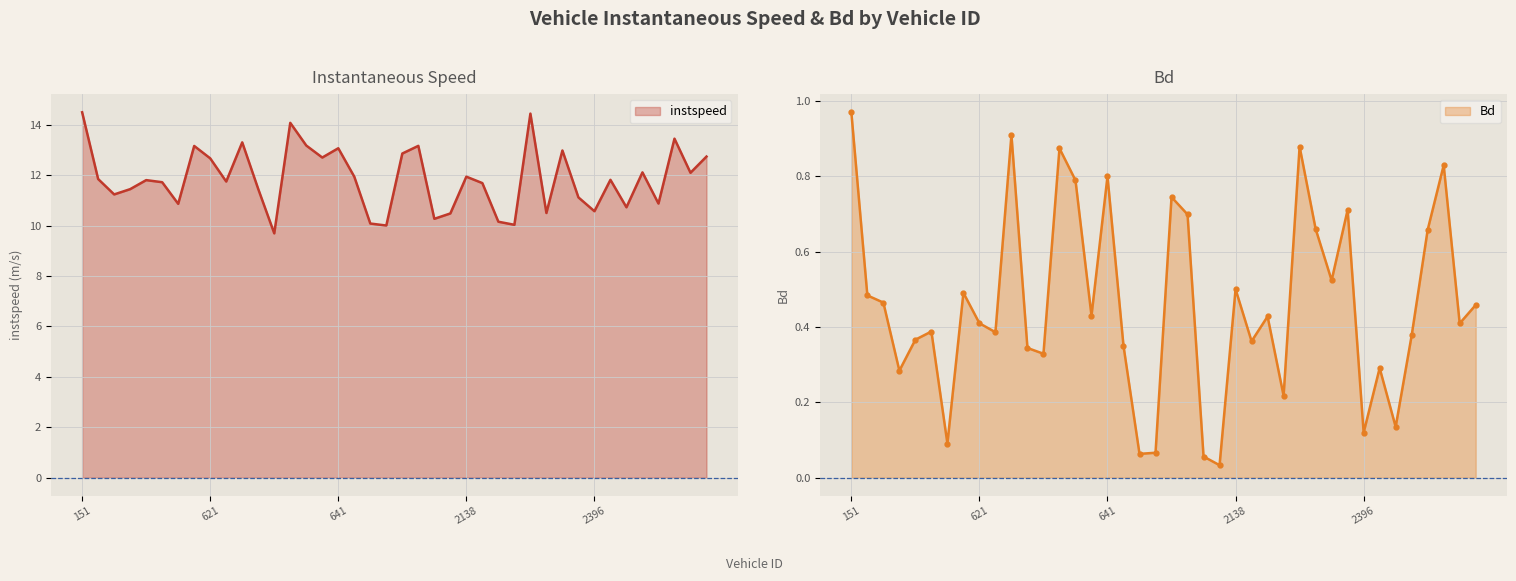

What is the label of the 10th point from the left?

624.0